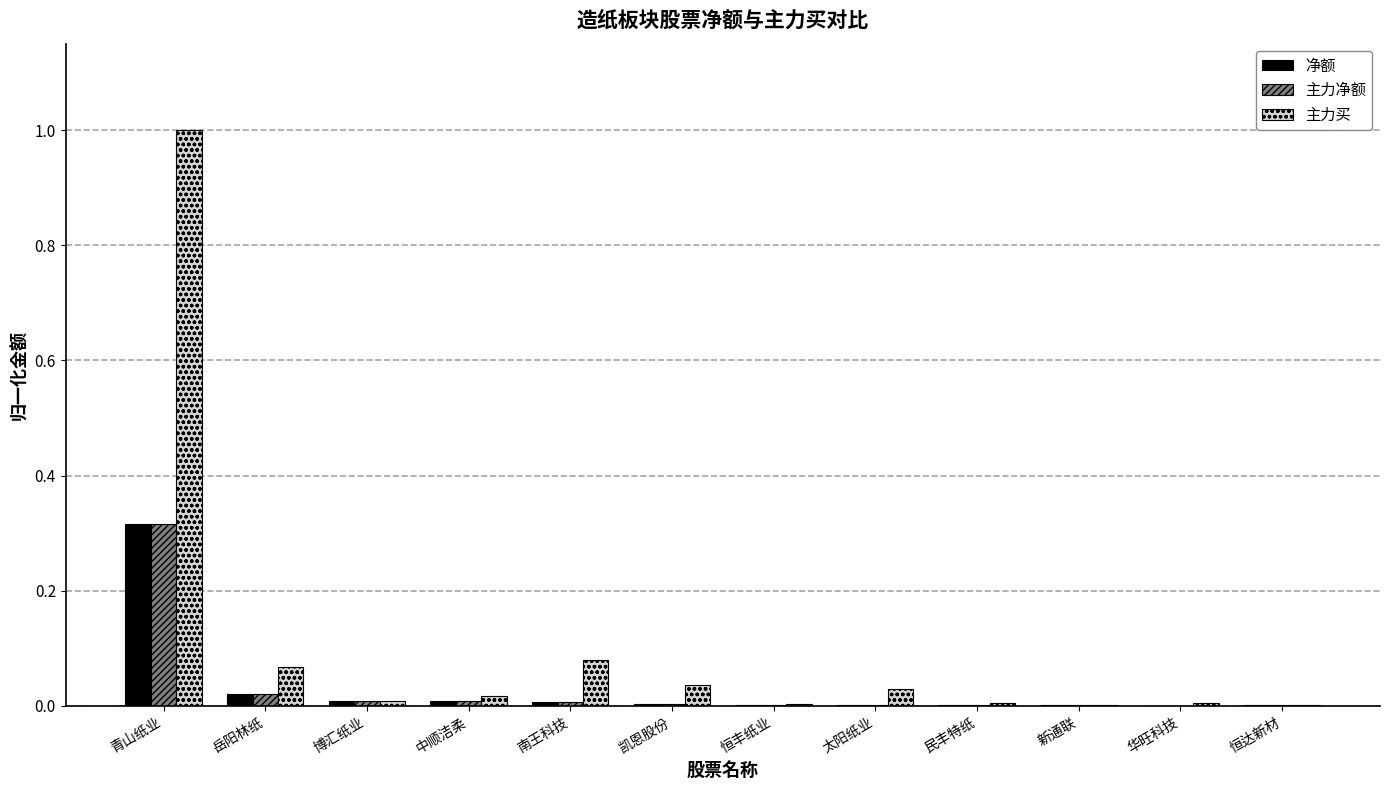

Is it true that 净额 equals 0.0 at 新通联?

True